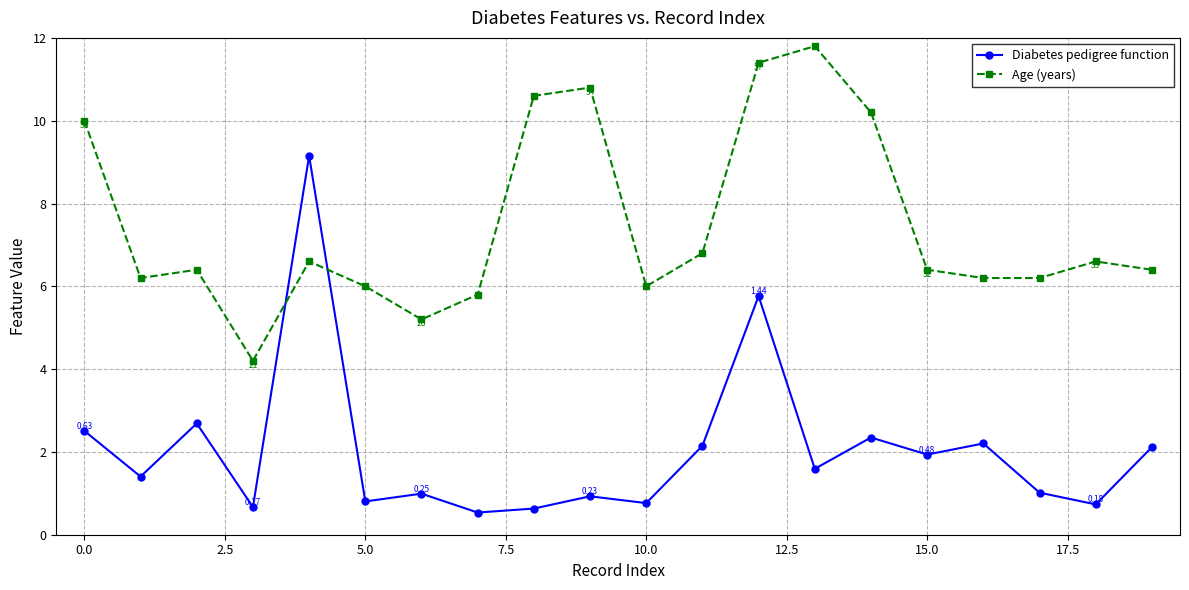

How many interior local peaks does the Age (years) series have?

5